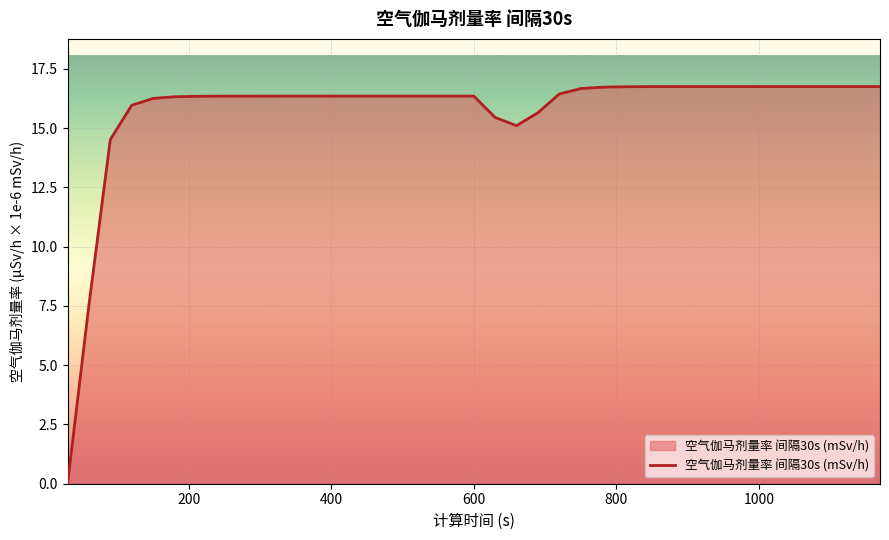

What is the greatest value displayed?

16.7